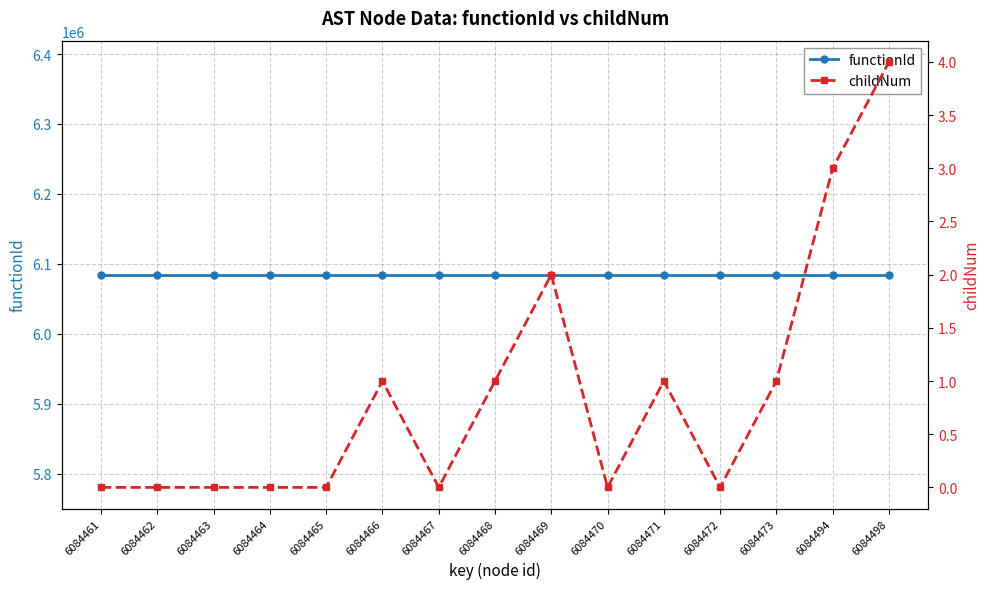

What are all the series names shown in the legend?

functionId, childNum